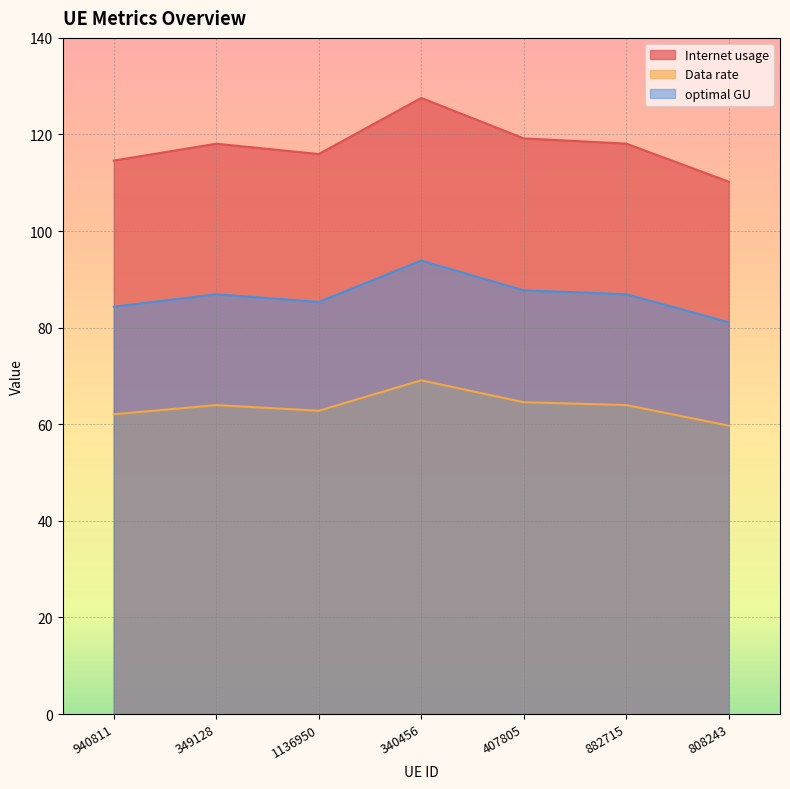

How many interior local peaks does the Data rate series have?

2